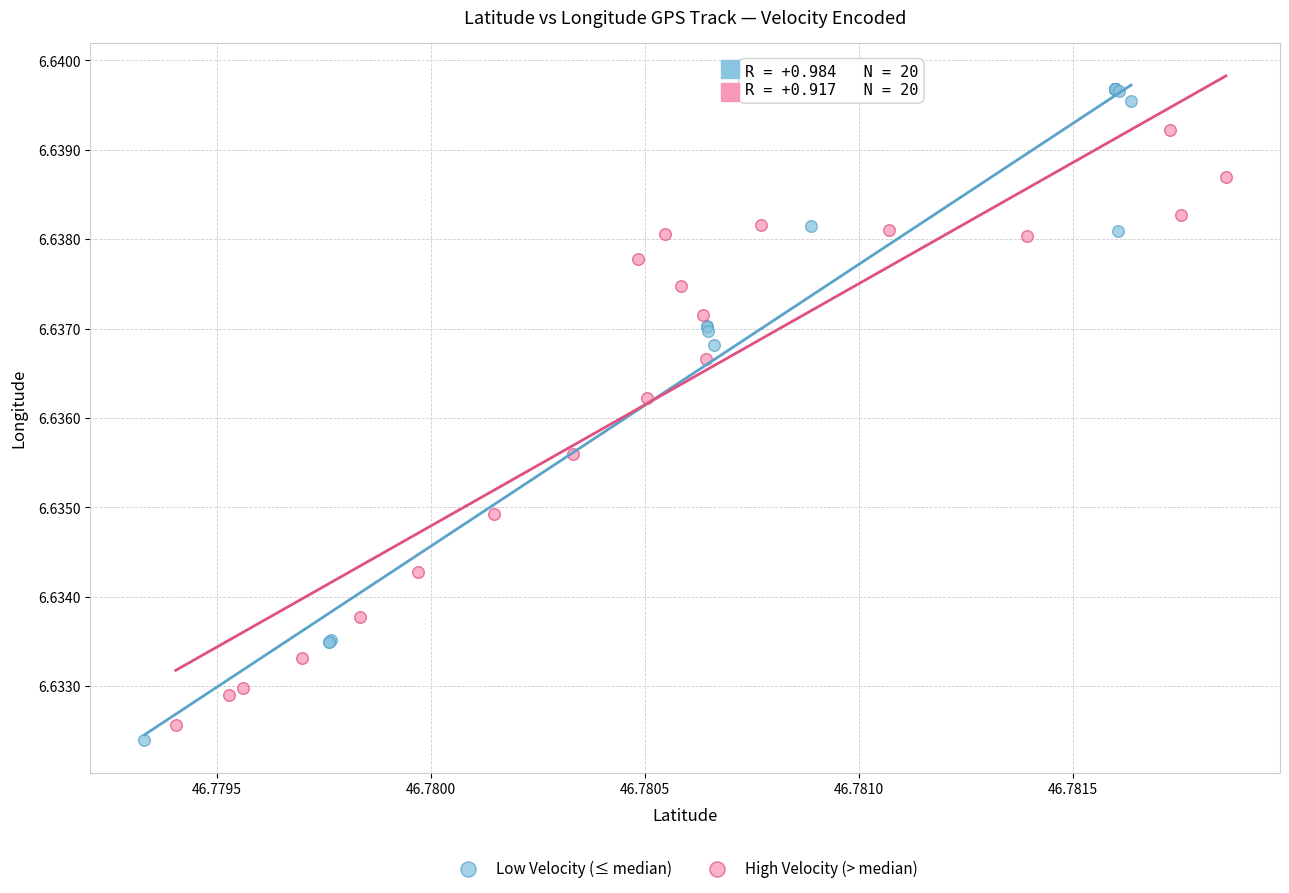

What are all the series names shown in the legend?

Low Velocity (≤ median), High Velocity (> median)